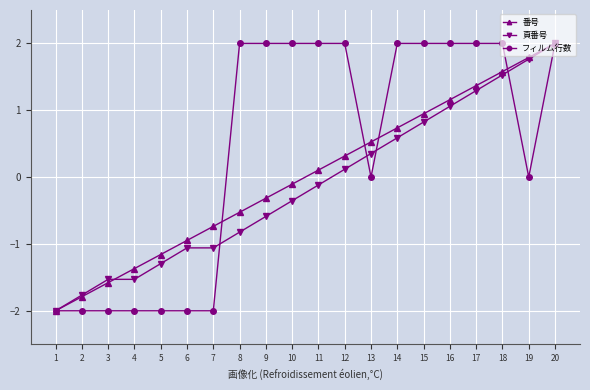

What is the difference between the second highest and second lowest values in the フィルム行数 series?

4.0